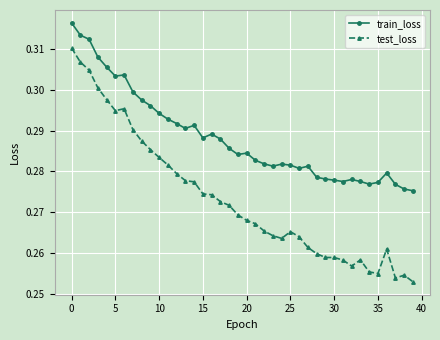

True or false: train_loss and test_loss cross at least once.

False